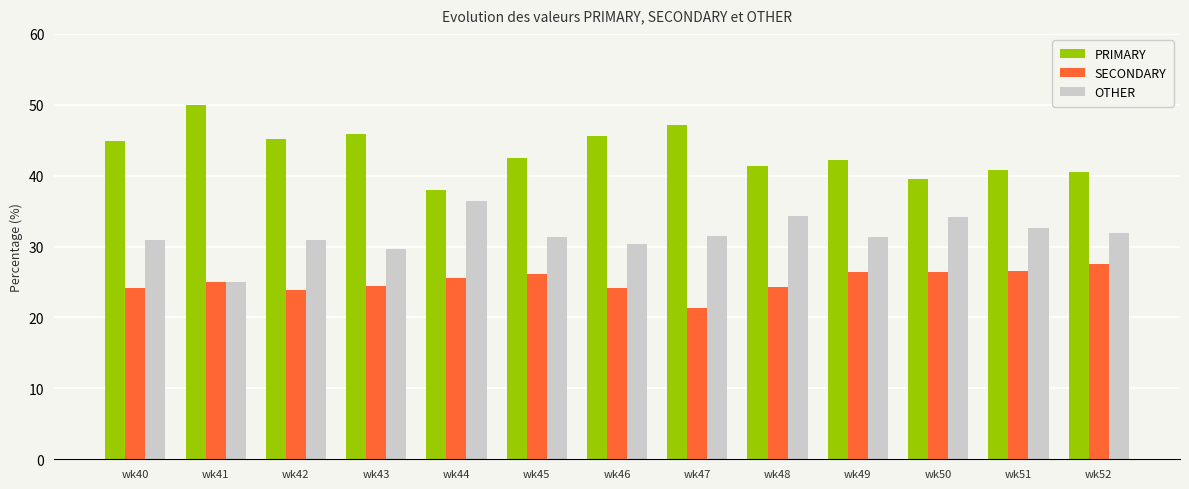

How many bars are there in total?

39